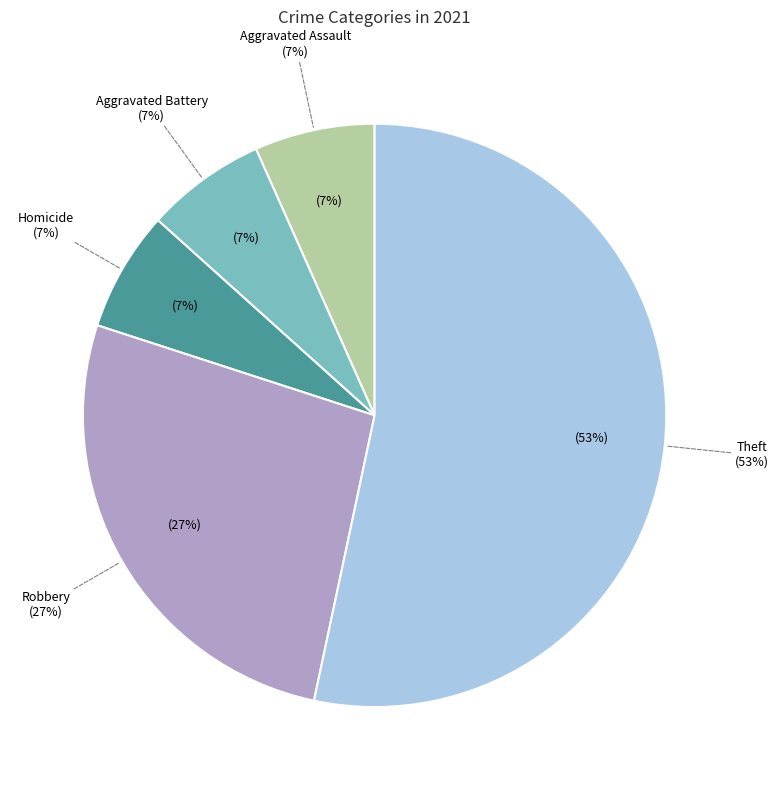

Rank the categories by value from lowest to highest.

Aggravated Assault, Aggravated Battery, Homicide, Robbery, Theft